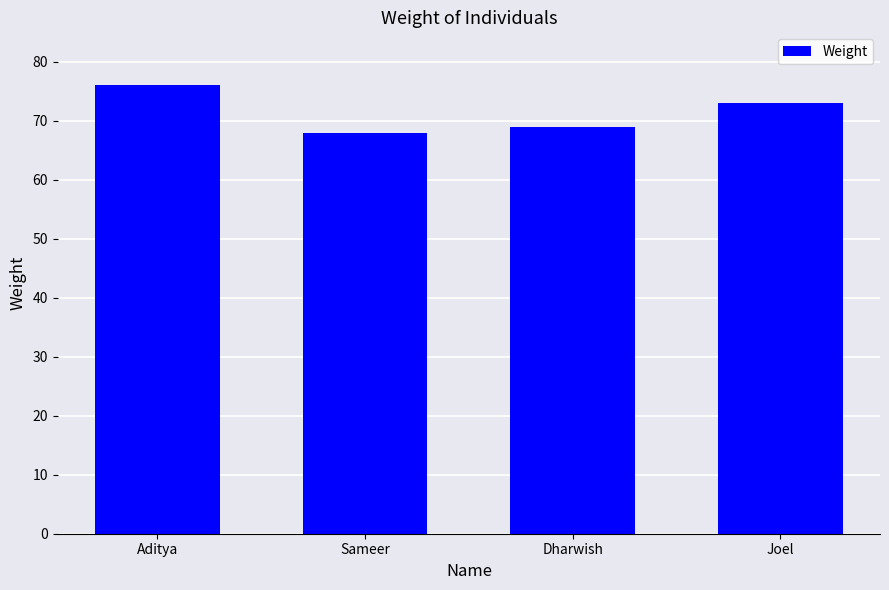

List the labels in order of value, largest first.

Aditya, Joel, Dharwish, Sameer